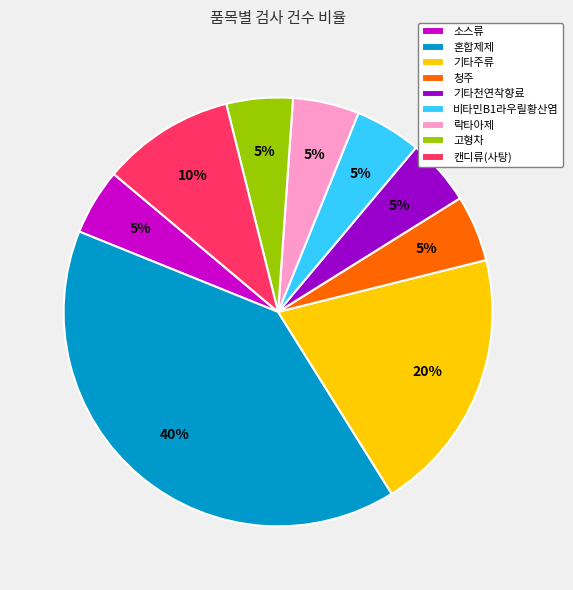

Count the number of slices in the pie.

9